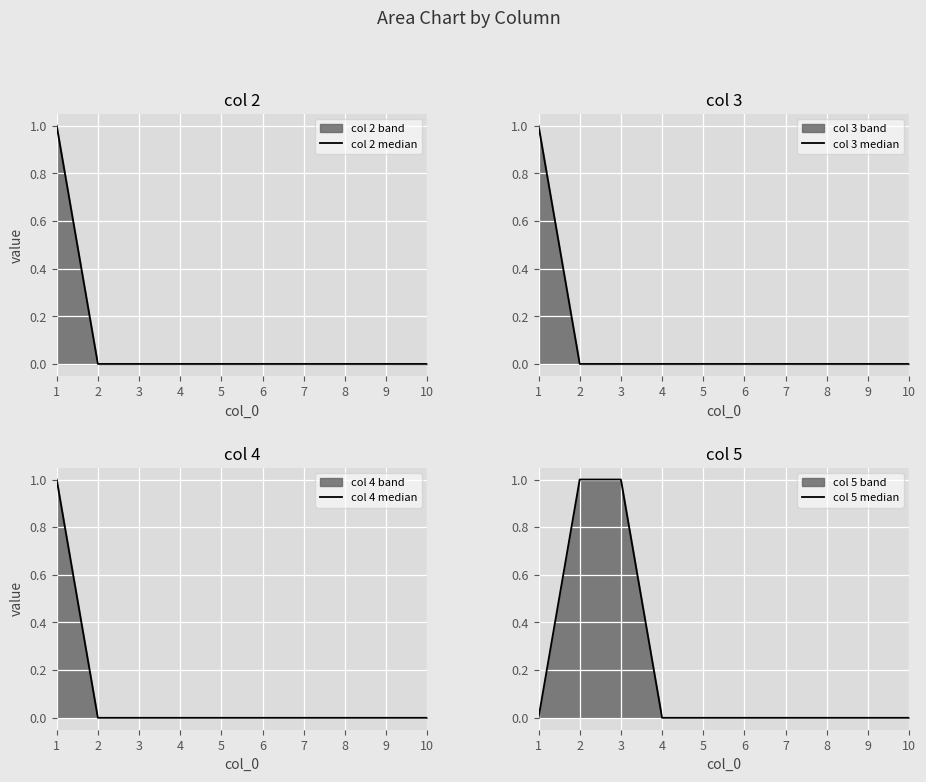

True or false: col 2 median and col 4 median cross at least once.

False